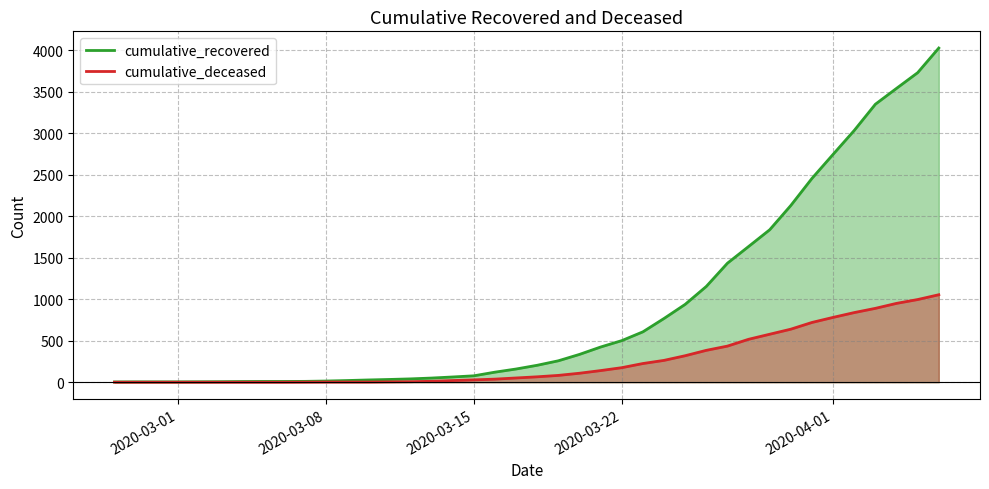

Is the value of cumulative_recovered at 2020-03-30 greater than the value of cumulative_deceased at 2020-03-09?

Yes